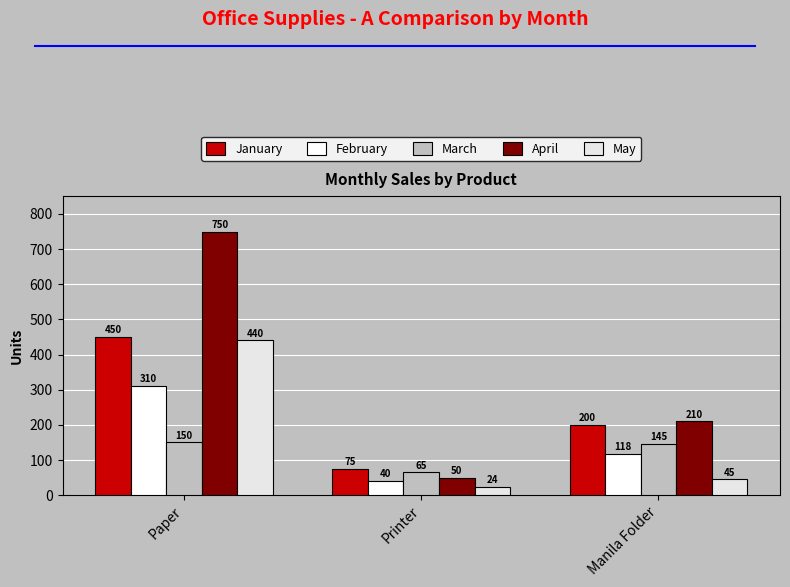

Are the bars horizontal?

No